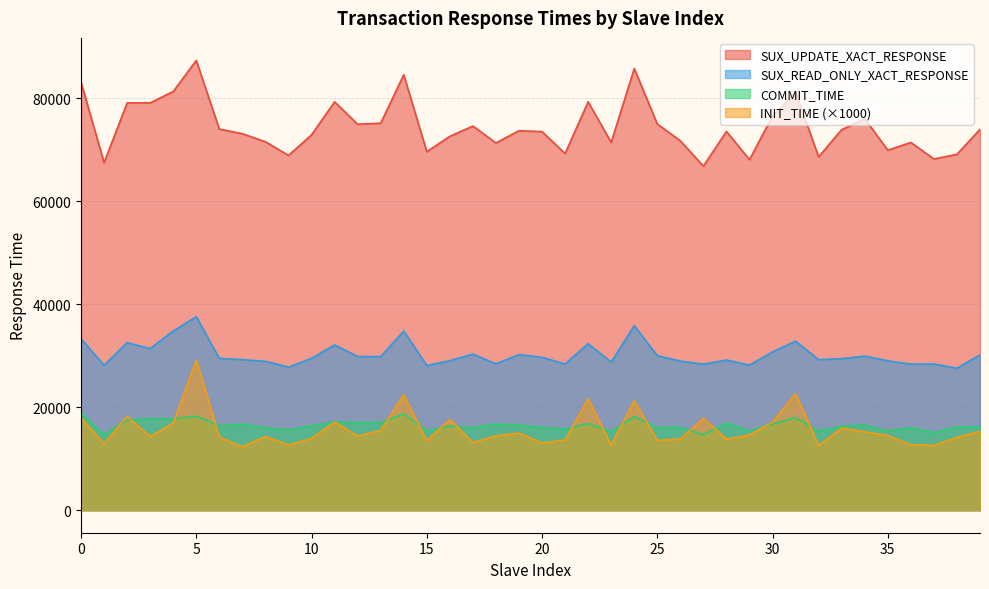

At which category does SUX_UPDATE_XACT_RESPONSE reach its first local valley?

1